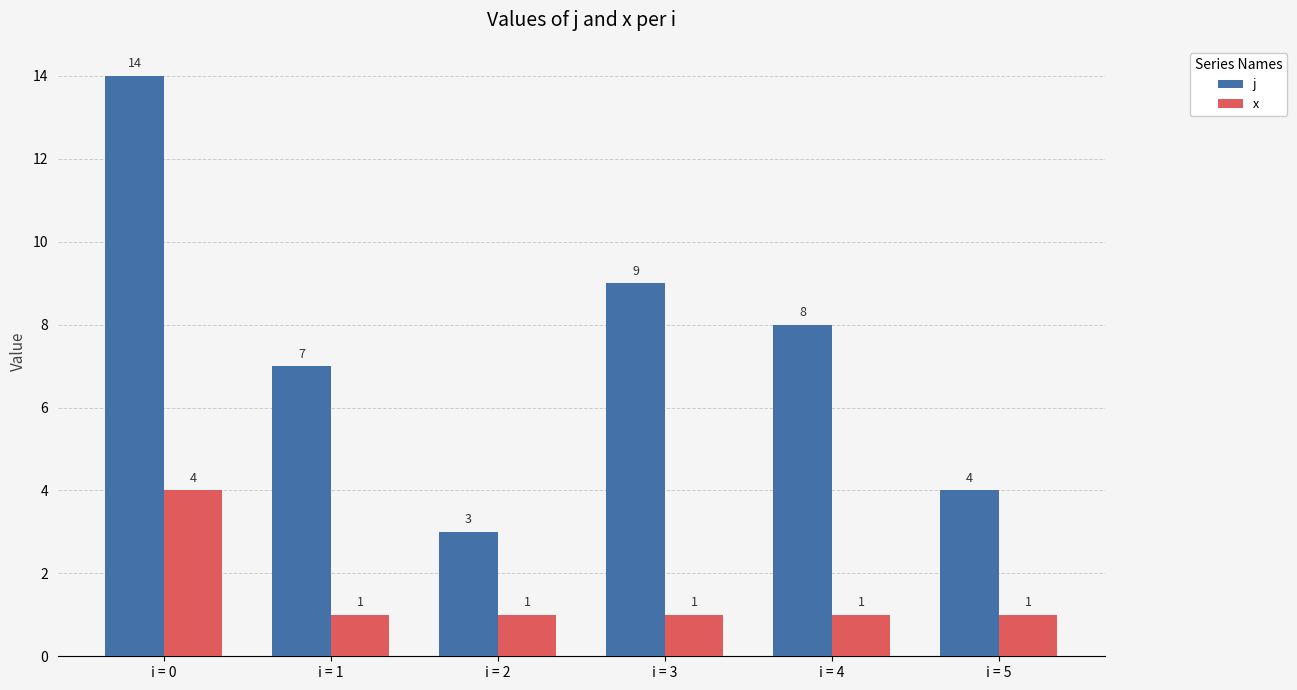

What is the lowest value of the j series?

3